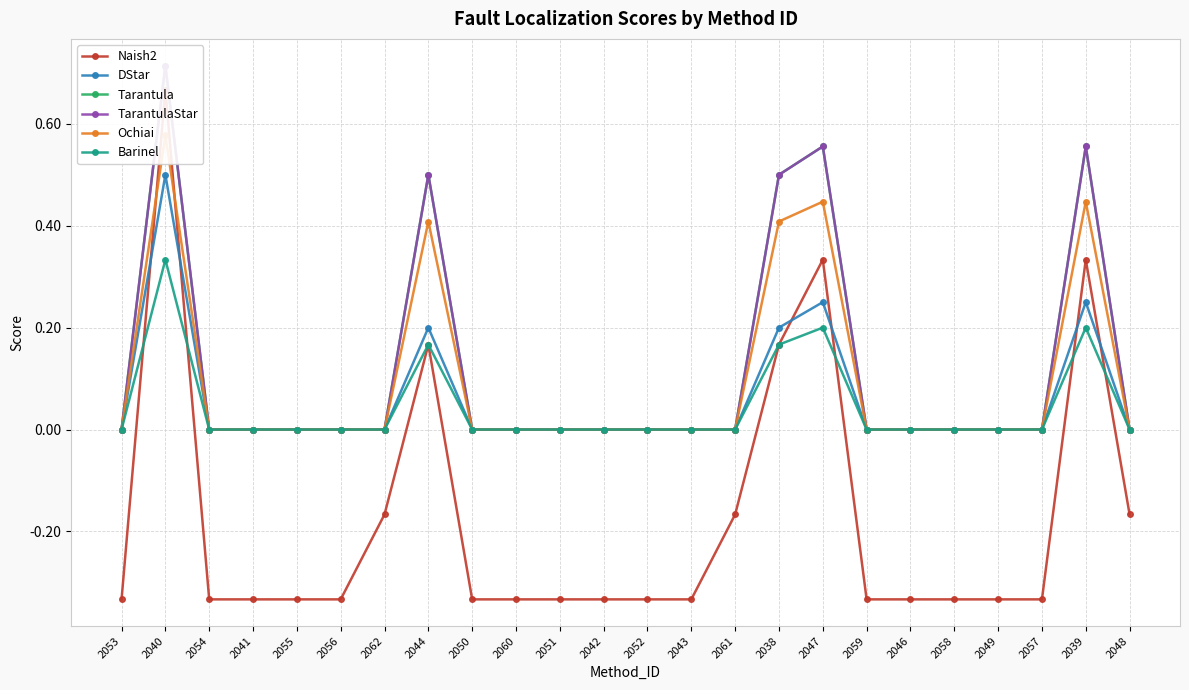

Between 2053 and 2058, which series saw the biggest shift?

Naish2